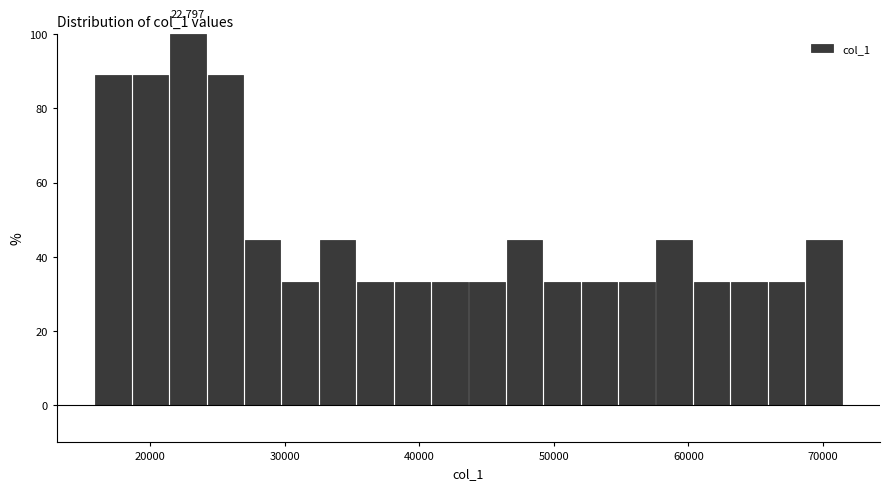

Around what value on the x-axis is the tallest bar? Give the approximate position of its centre, as read against the axis.

23000